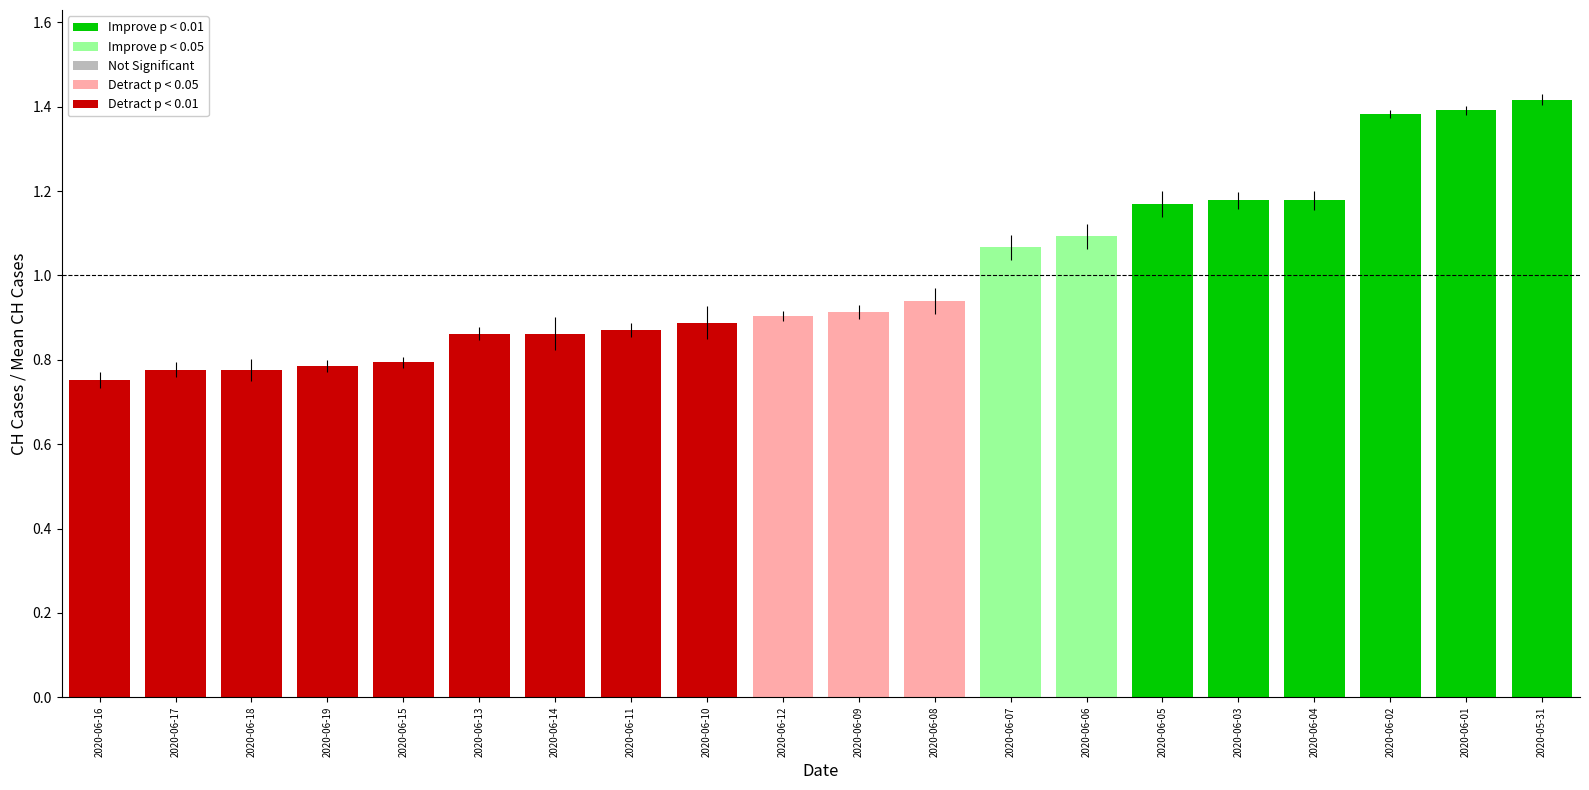

What is the label of the 2nd bar from the right?

2020-06-01